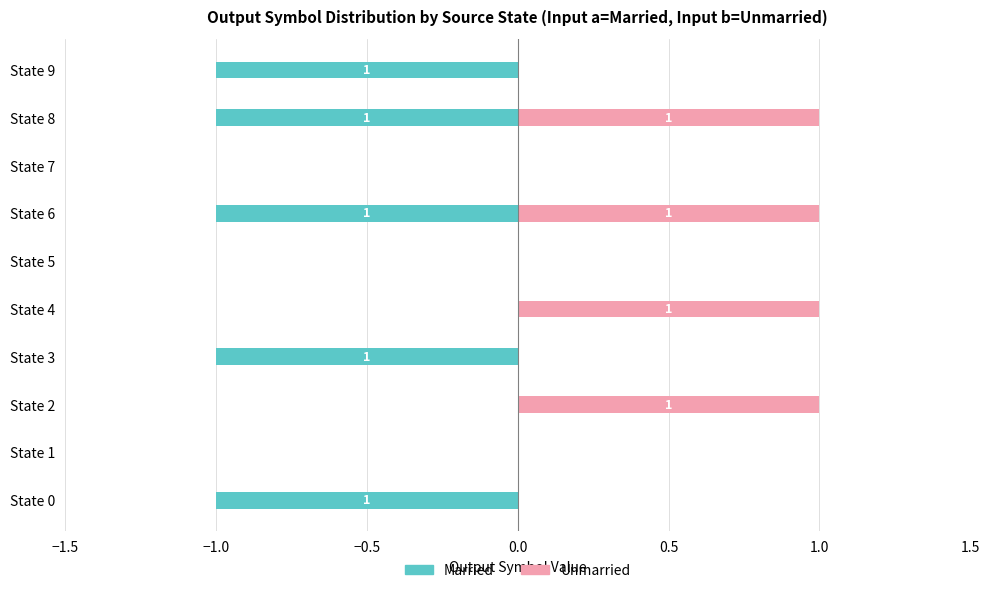

Which has a higher value, State 4 or State 8?

State 4